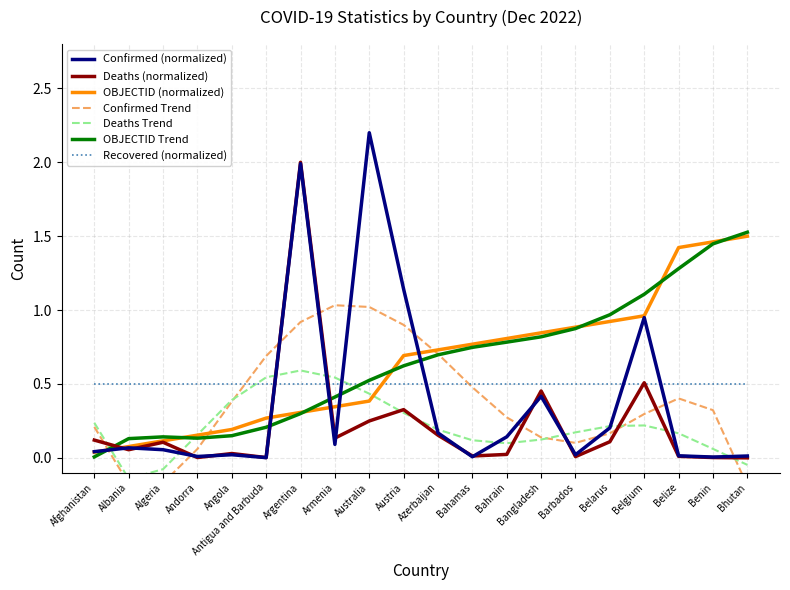

Rank the series by their average value, from lowest to highest.

Deaths, Confirmed, OBJECTID